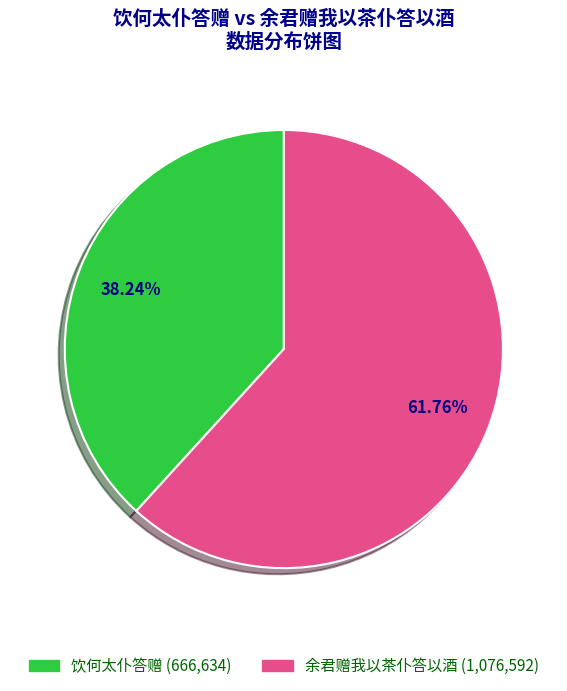

Which has a higher value, 饮何太仆答赠 or 余君赠我以茶仆答以酒?

余君赠我以茶仆答以酒